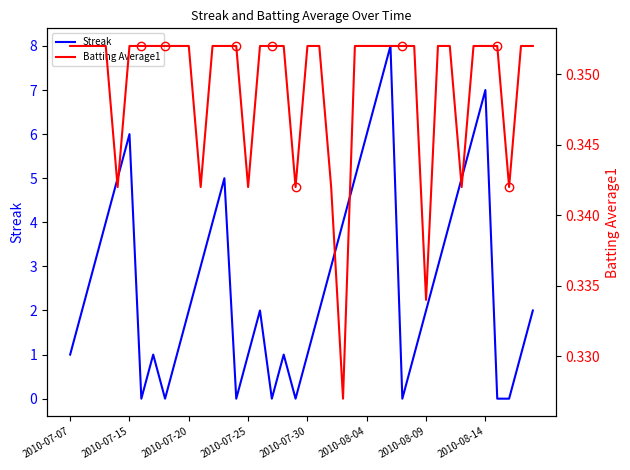

Which series has the widest spread of values?

Streak